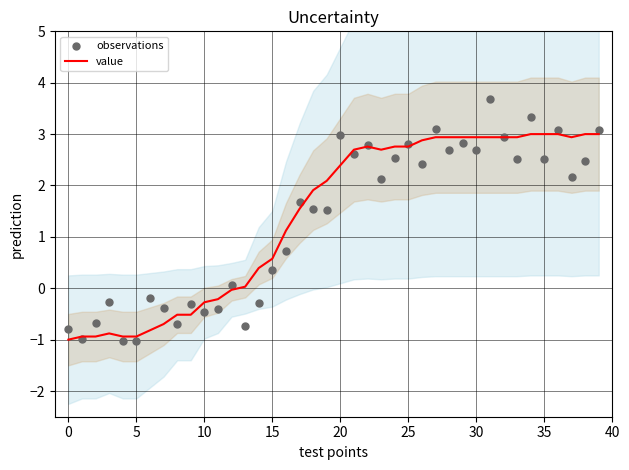

Which series has the largest total across all categories?

value